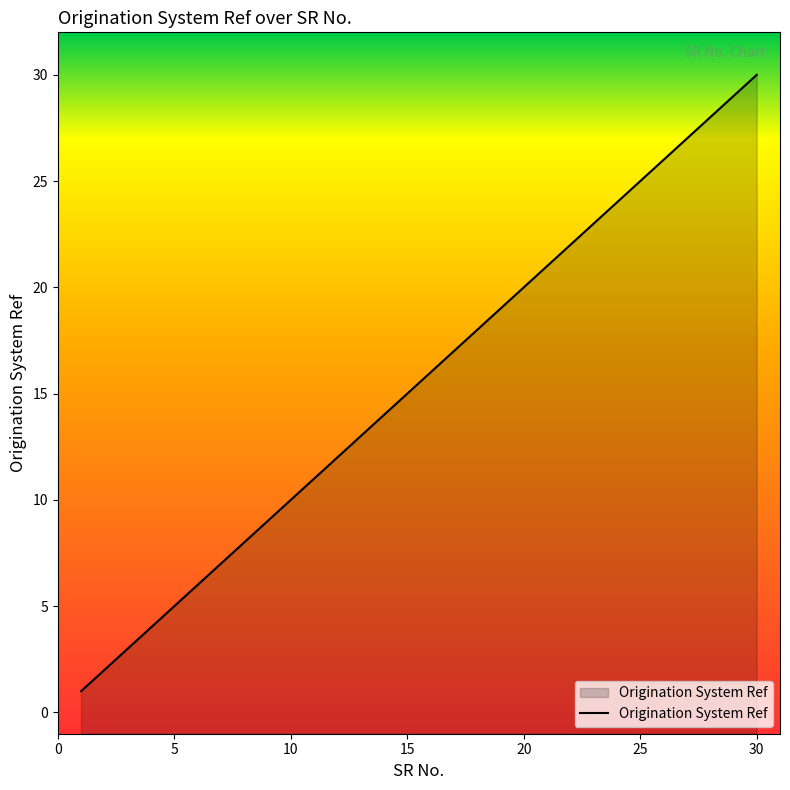

How many distinct data groups are displayed?

1